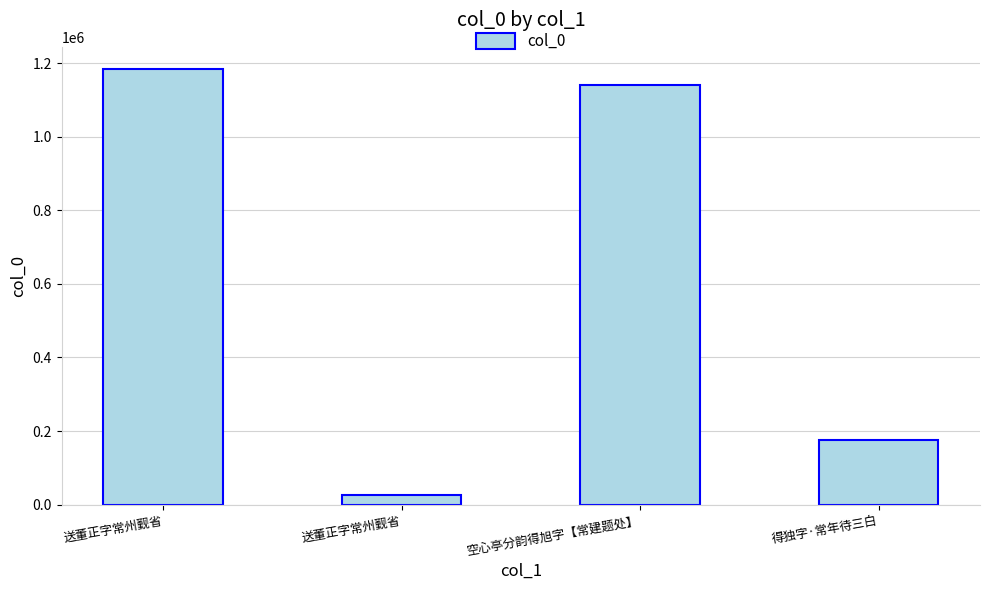

Approximately how many times larger is the value at 得独字·常年待三白 compared to 送董正字常州觐省?

6.7